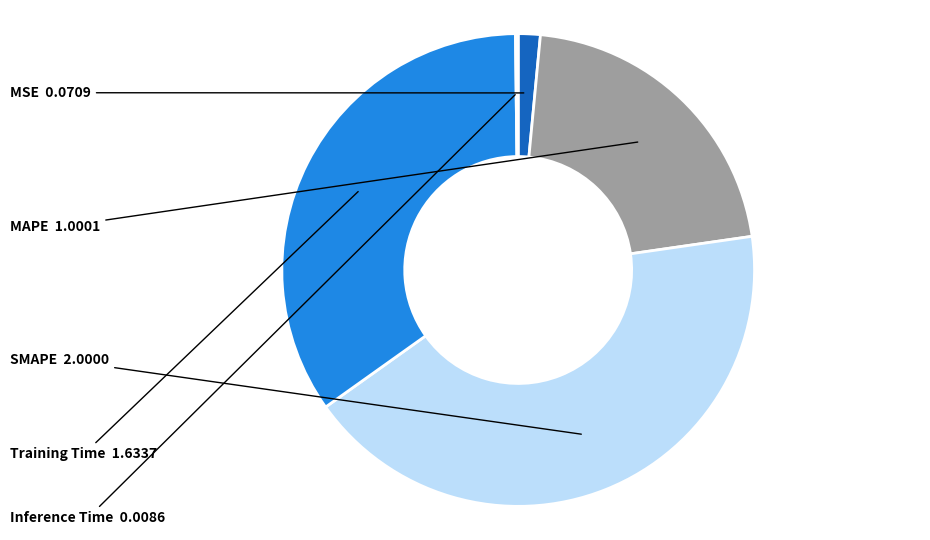

Is there any slice that represents more than half of the pie?

No